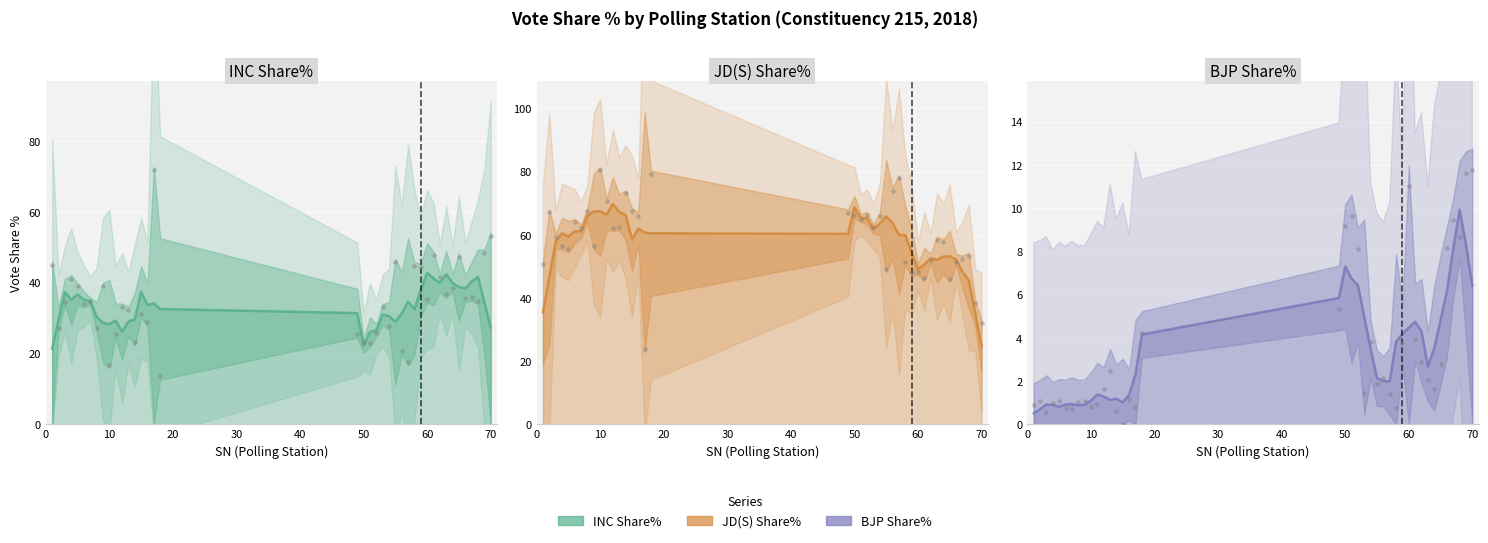

What is the total value across all series at 13?

97.2